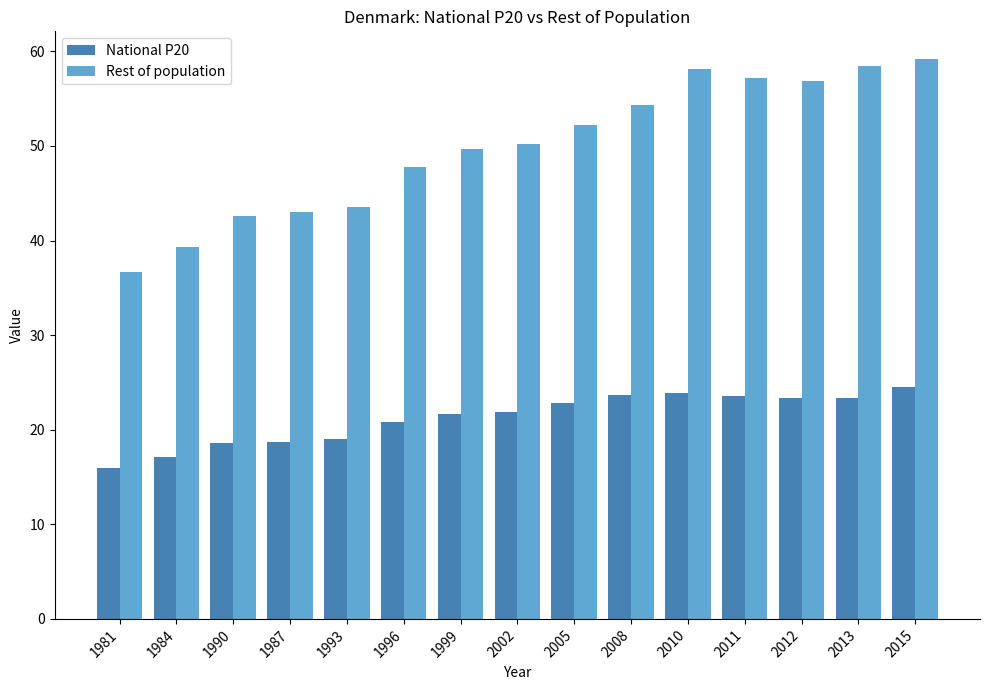

What is the sum of all National P20 values?

318.9